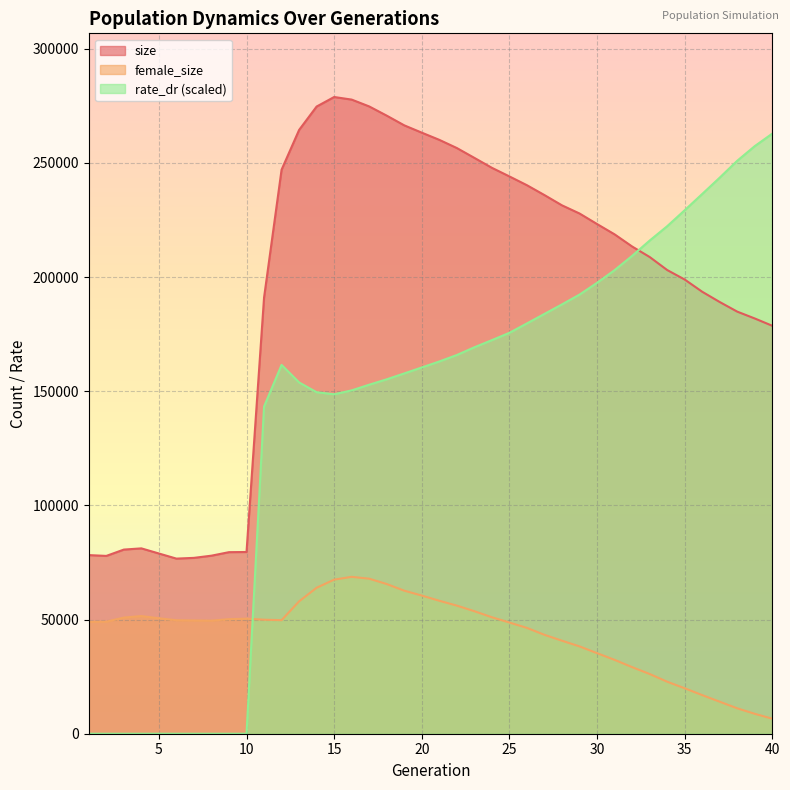

How many interior local valleys does the female_size series have?

2